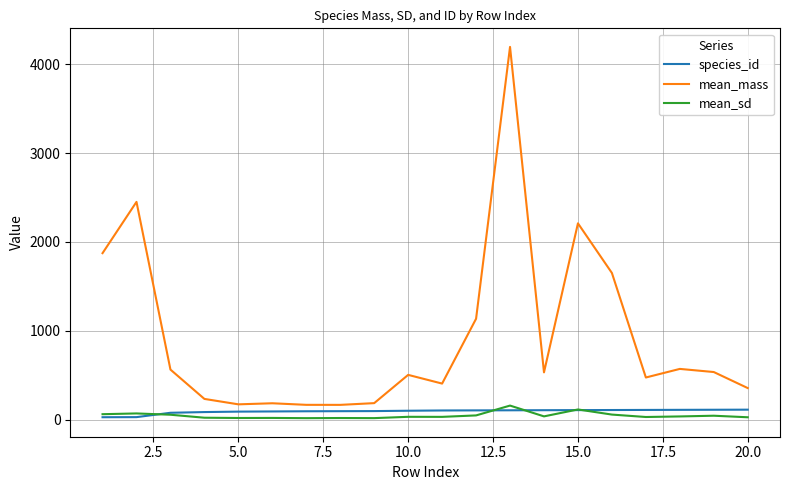

True or false: mean_mass and species_id cross at least once.

False